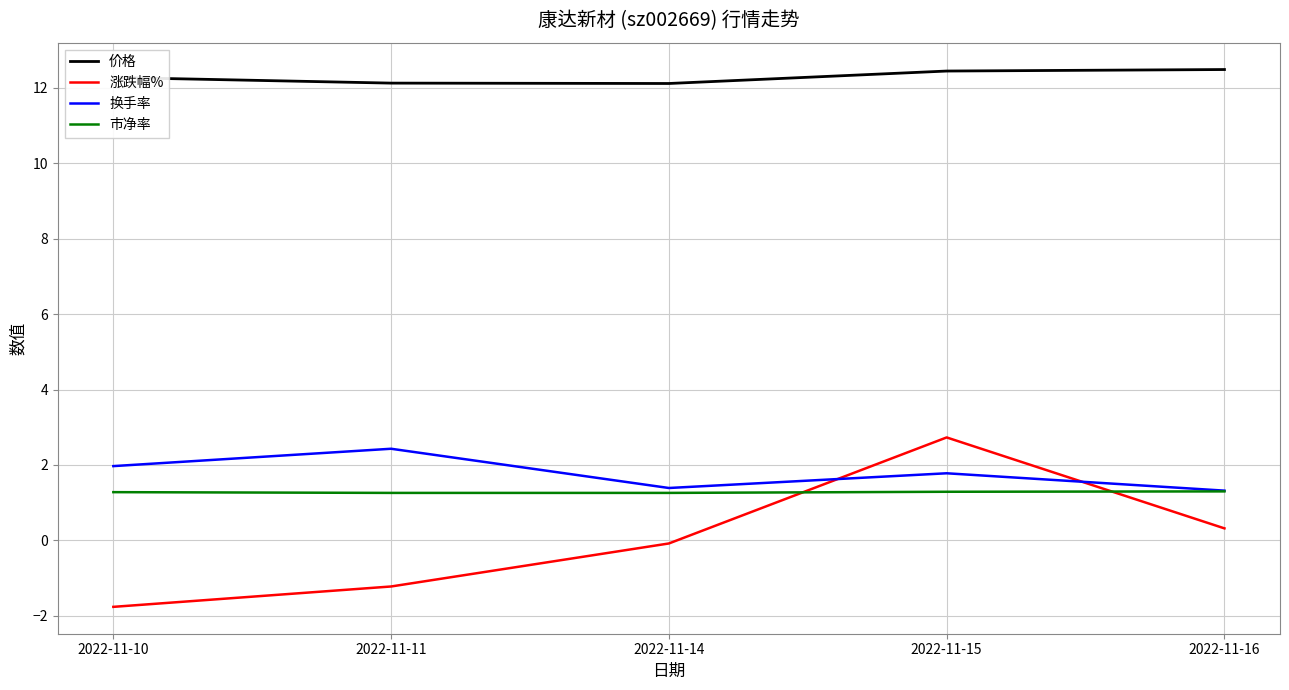

True or false: 换手率 has a value of 2.2 at 2022-11-16.

False